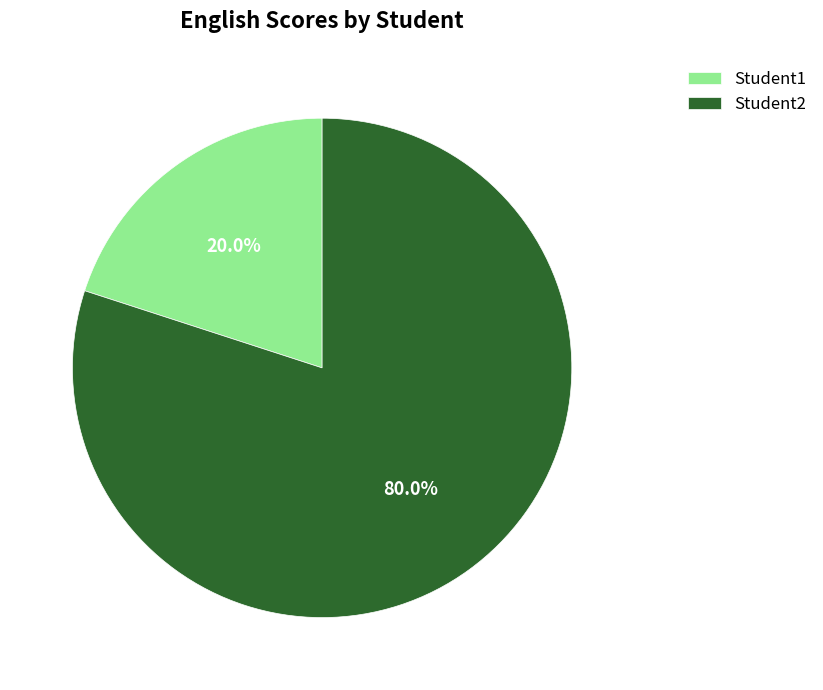

What is the largest slice in the pie chart?

Student2